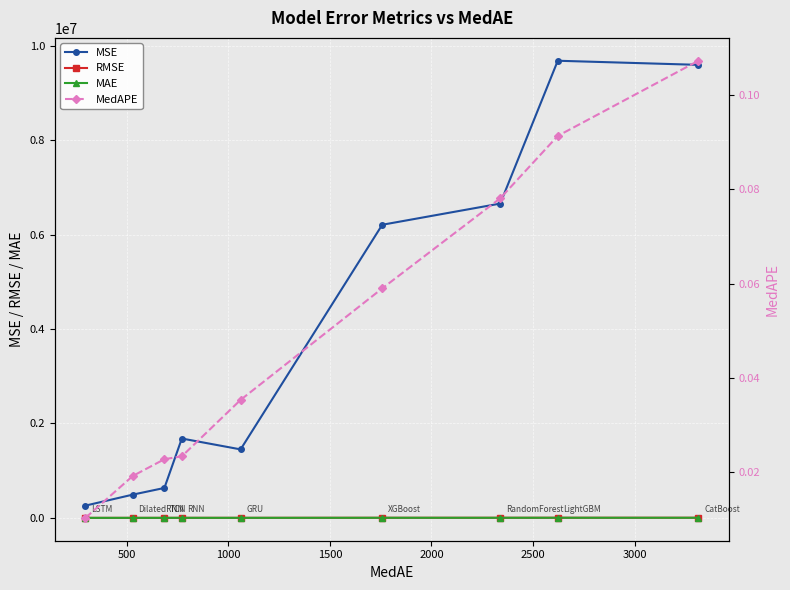

True or false: MAE and RMSE cross at least once.

False